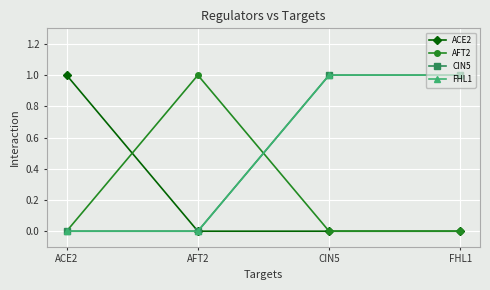

True or false: CIN5 has a value of 1 at FHL1.

True